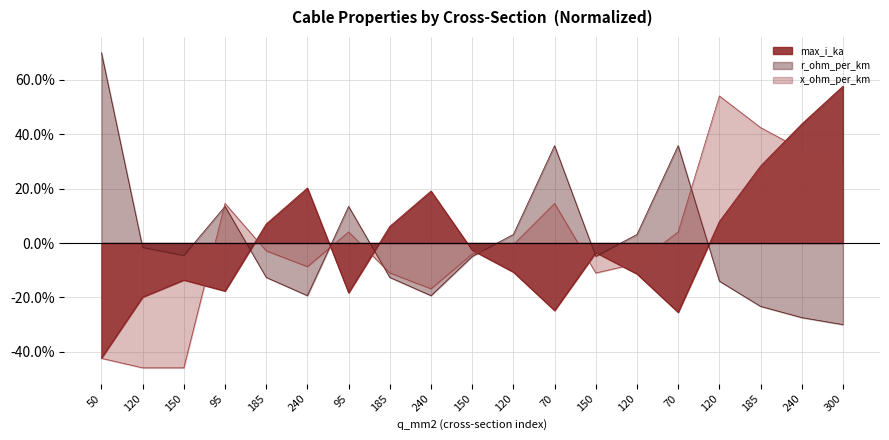

How many interior local valleys does the r_ohm_per_km series have?

4